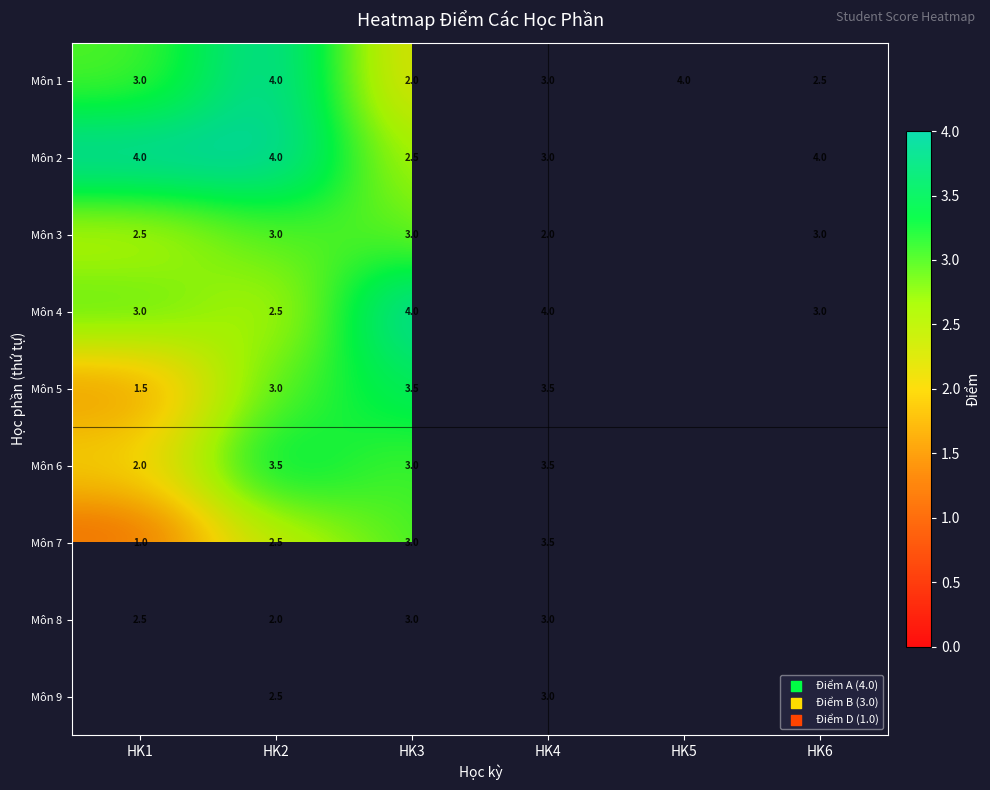

What is the spread (max minus min) of values at HK4?

2.0